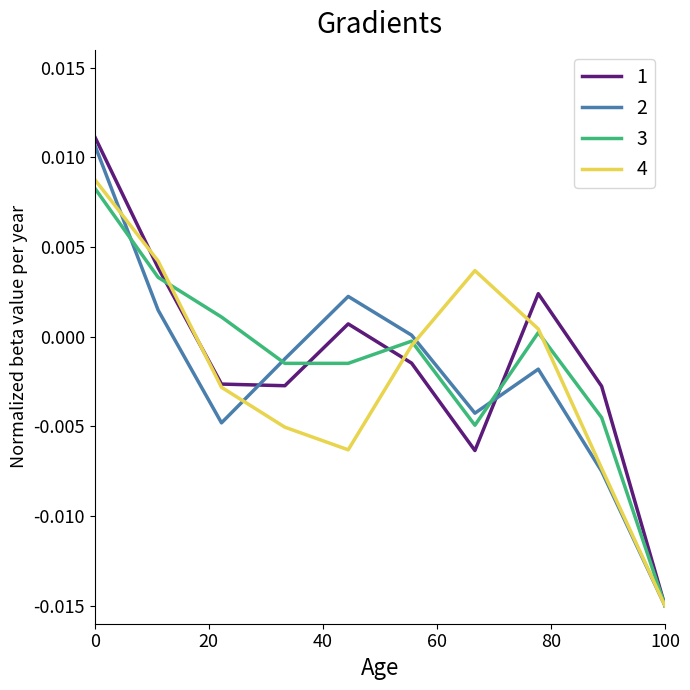

How many lines are shown in the chart?

4